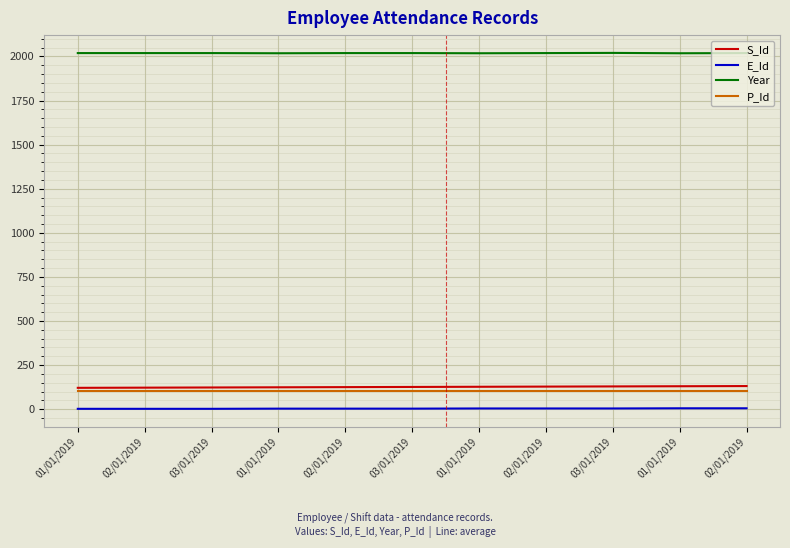

The Year series shows 2019 at 03/01/2019. True or false?

True